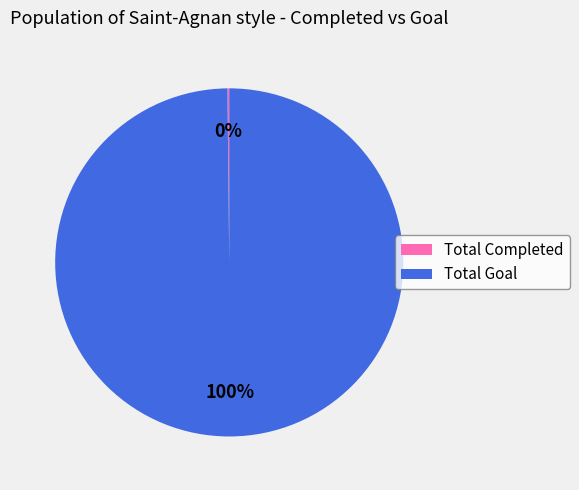

Does any single category account for the majority?

Yes